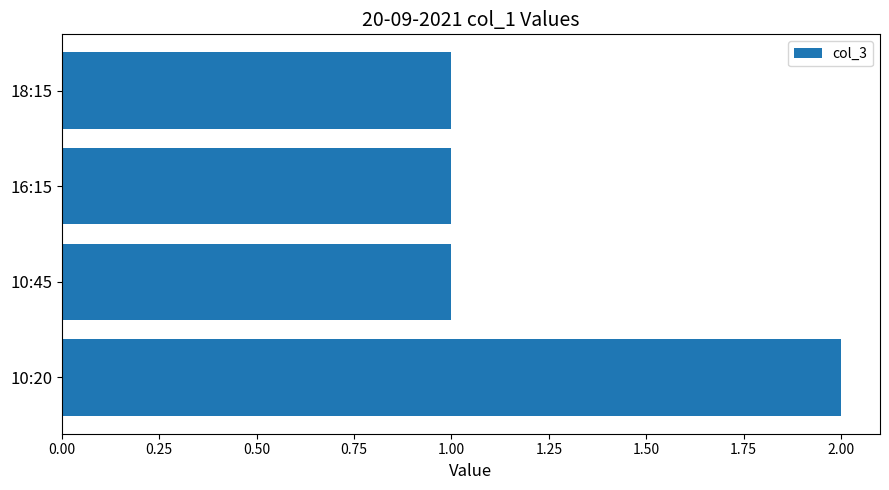

Which label corresponds to the largest value in the chart?

10:20